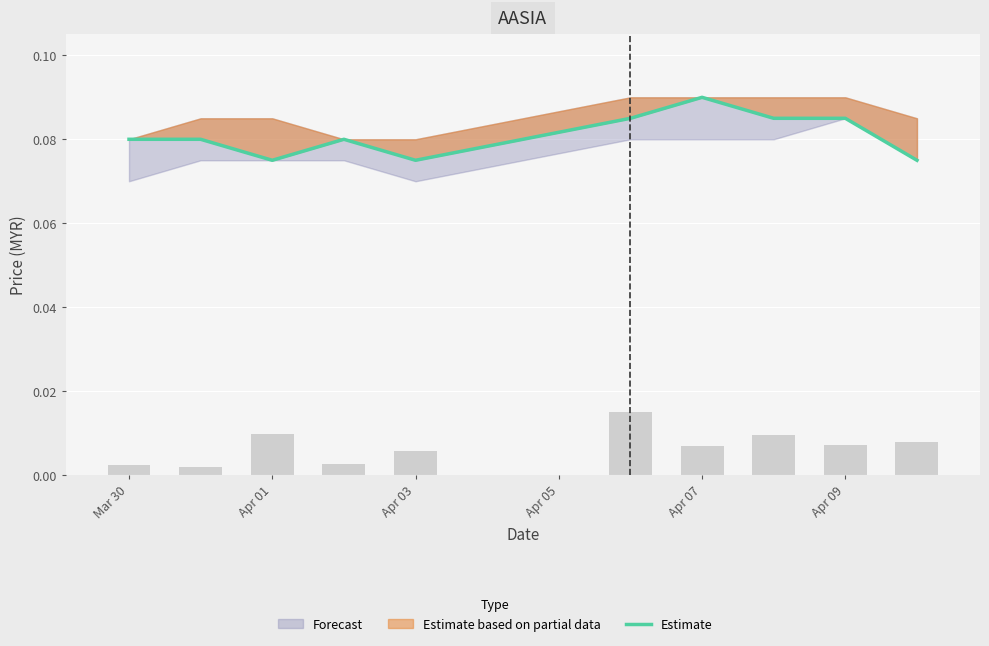

Which category has the lowest value across all series?

Apr 01